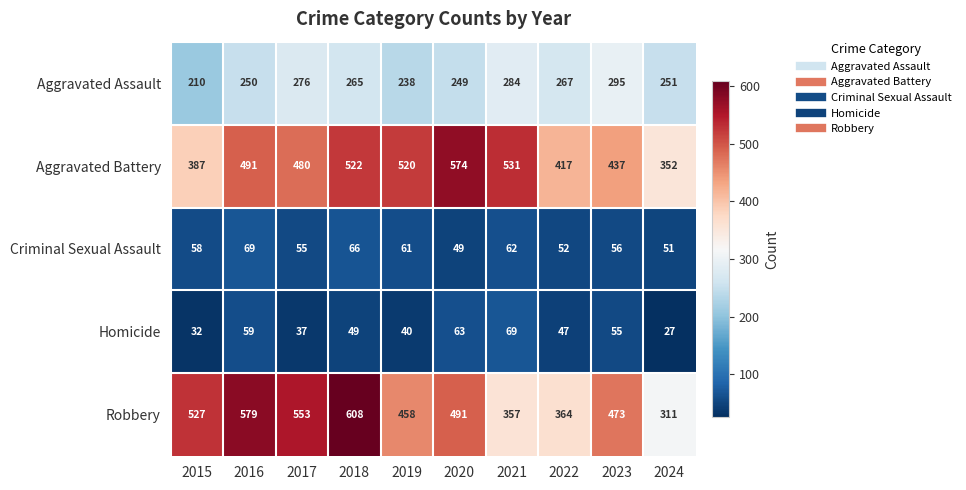

What is the average value of the Robbery series?

472